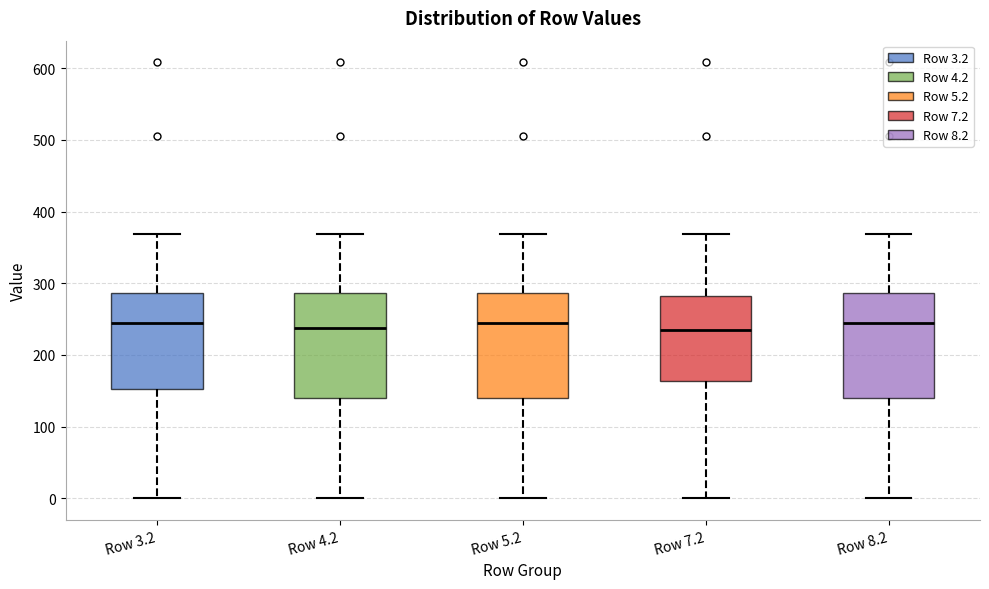

Where does the lower whisker of the box for Row 7.2 end on the y-axis? The values are not printed on the chart, so give them approximately, as read against the axis.

0